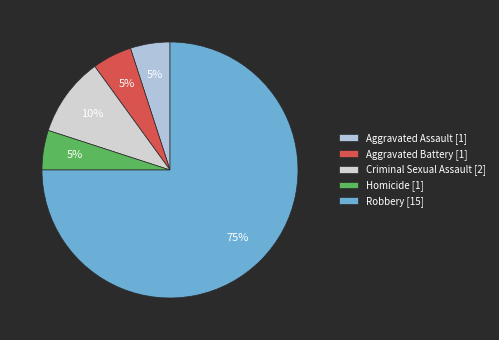

How many segments does this pie chart have?

5